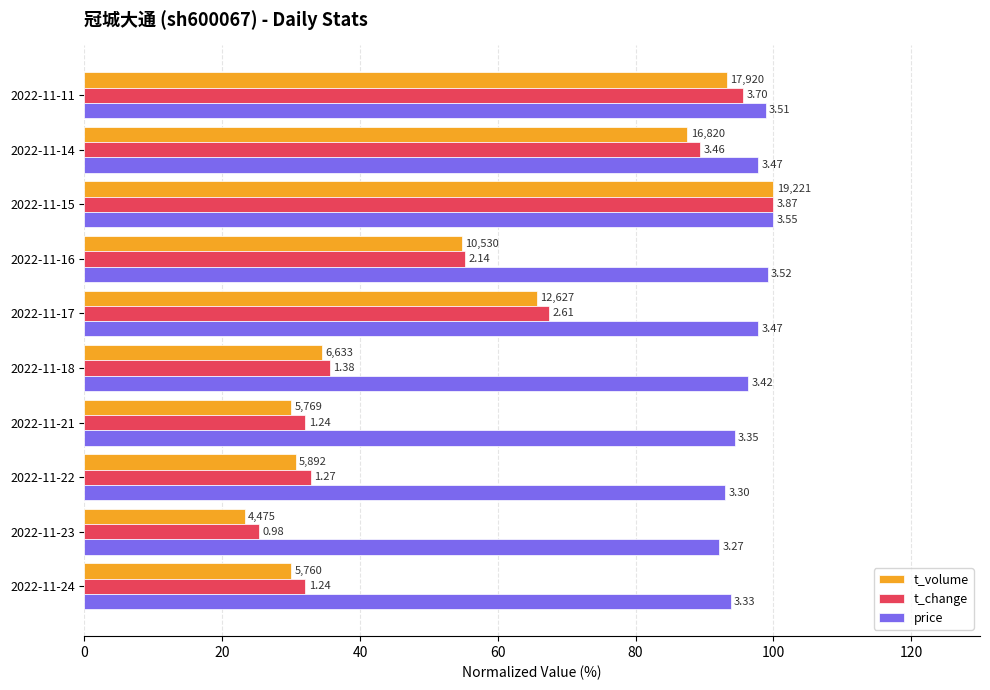

Reading right to left, transcribe all the data shown in this chart.

t_volume: 93.2	87.5	100.0	54.8	65.7	34.5	30.0	30.7	23.3	30.0
t_change: 95.6	89.4	100.0	55.3	67.4	35.7	32.0	32.8	25.3	32.0
price: 98.9	97.7	100.0	99.2	97.7	96.3	94.4	93.0	92.1	93.8